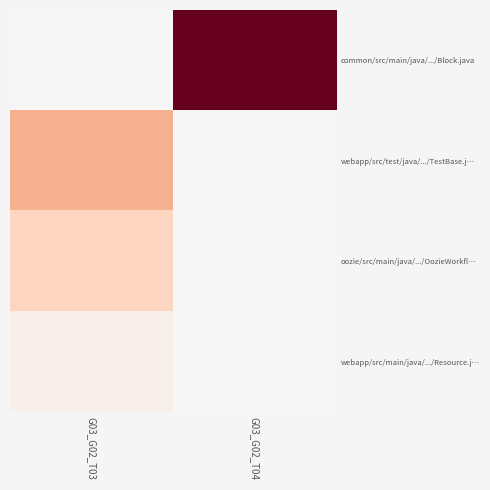

Rank the series at G03_G02_T04 from highest to lowest value.

common/src/main/java/.../Block.java, webapp/src/test/java/.../TestBase.j…, oozie/src/main/java/.../OozieWorkfl…, webapp/src/main/java/.../Resource.j…